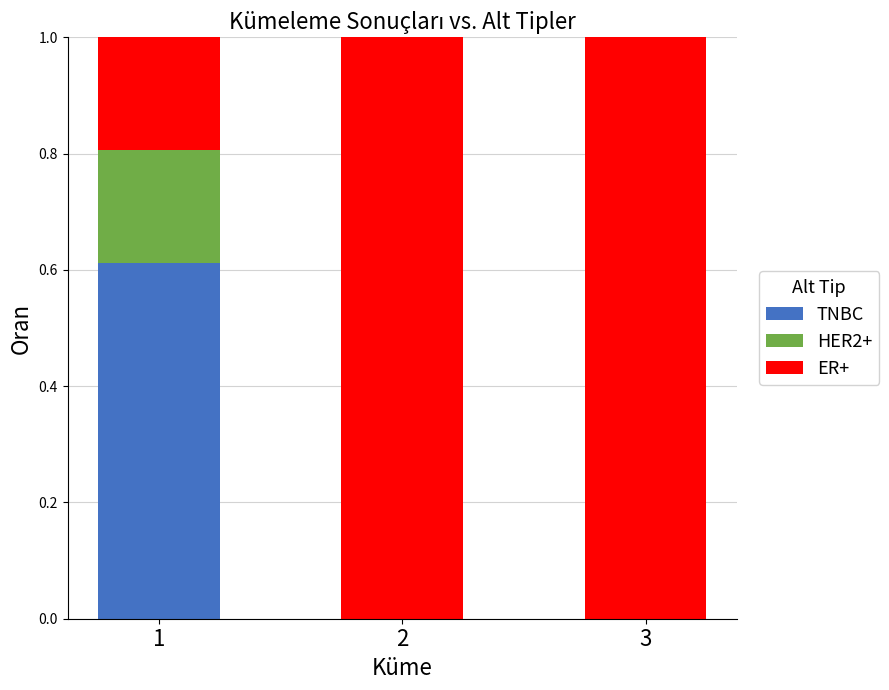

What is the total value across all series at 2?

1.0